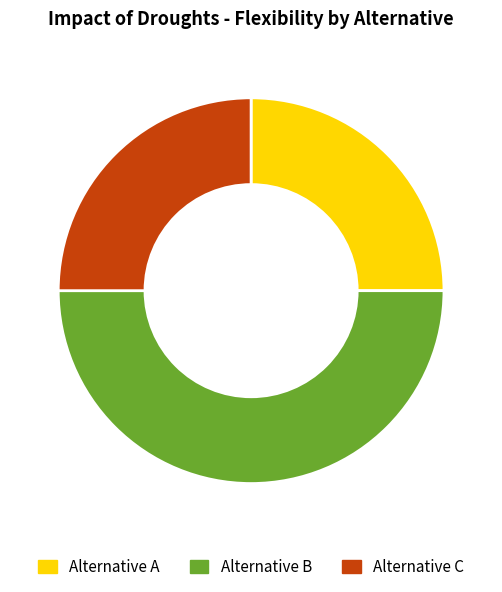

Approximately how many times larger is the value at Alternative C compared to Alternative B?

0.5